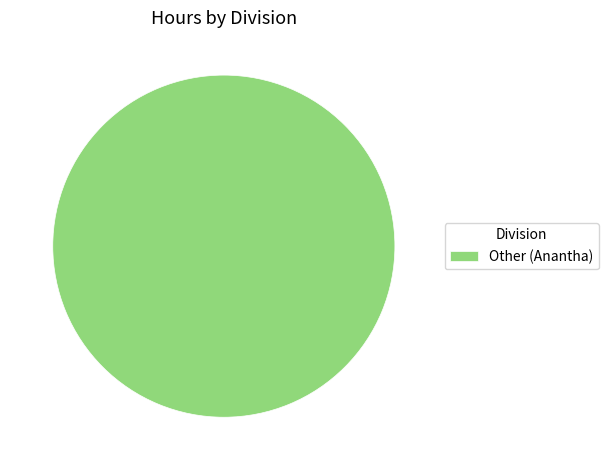

Rank the categories by value from lowest to highest.

Other (Anantha)